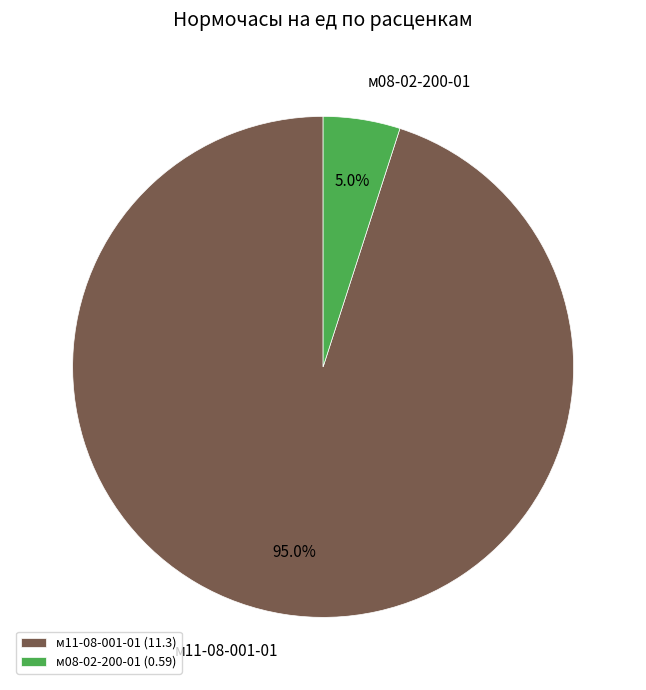

Is it true that м08-02-200-01 is 5% of the pie?

True